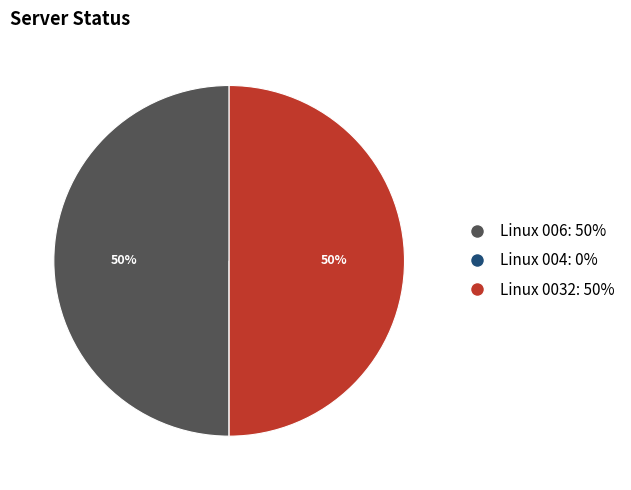

The Linux 006: 50% slice represents 62% of the pie. True or false?

False